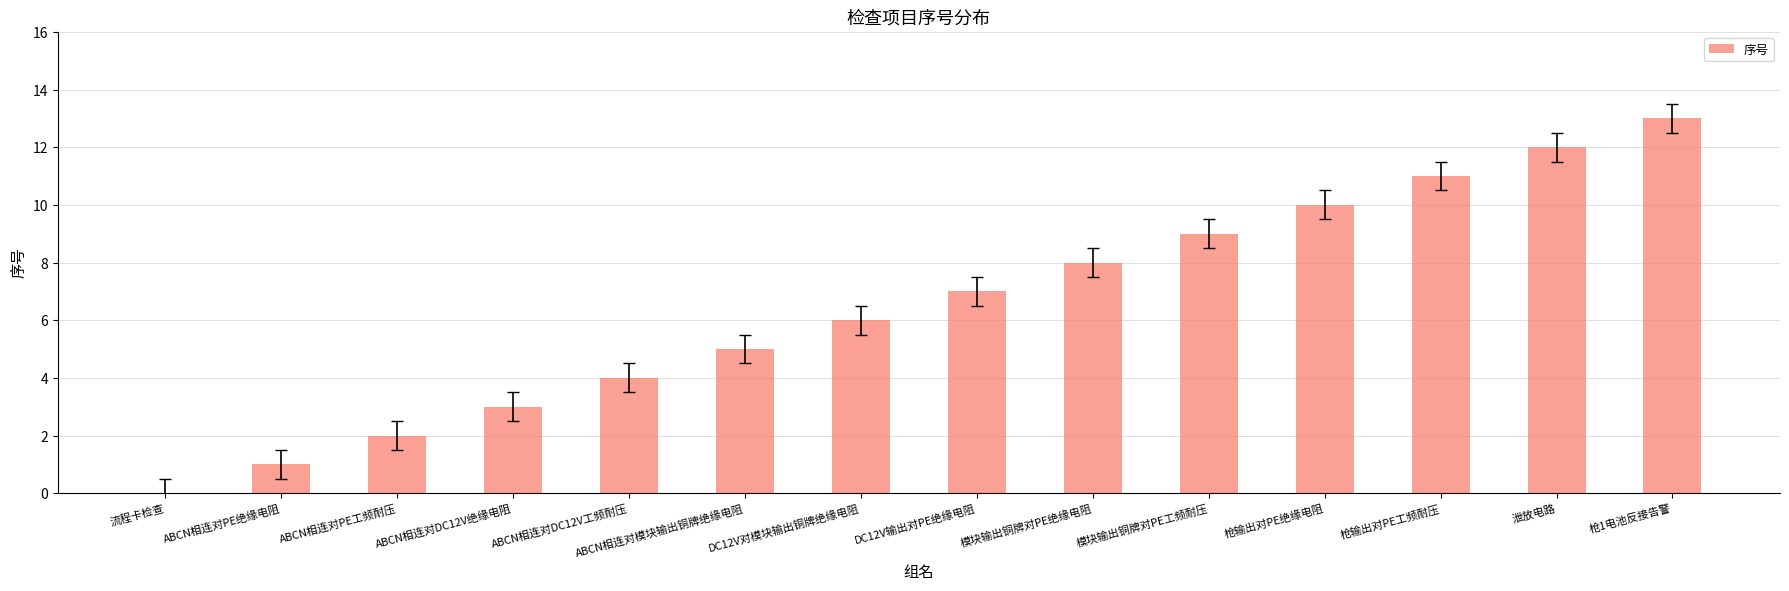

Count the number of data series in this chart.

1